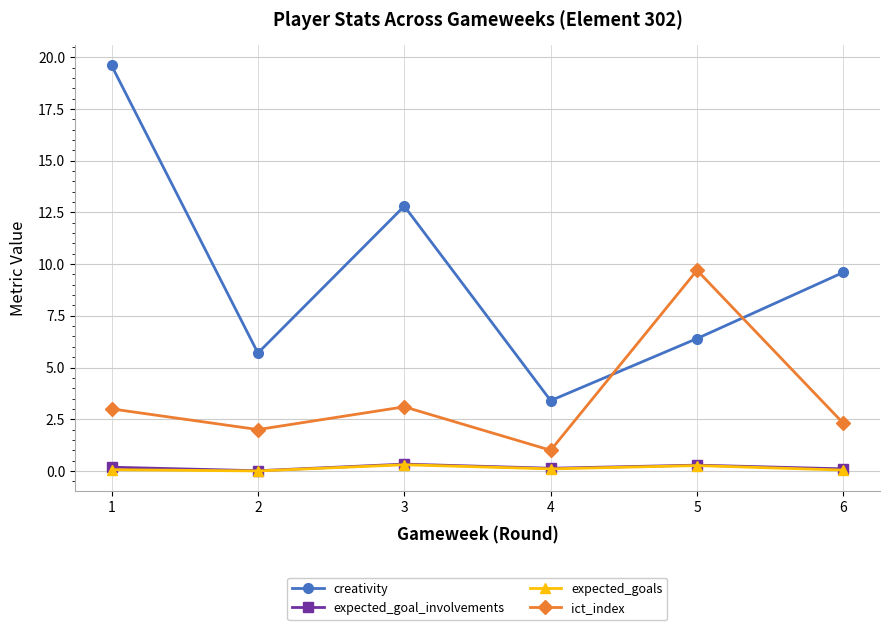

At which category does ict_index reach its first local valley?

2